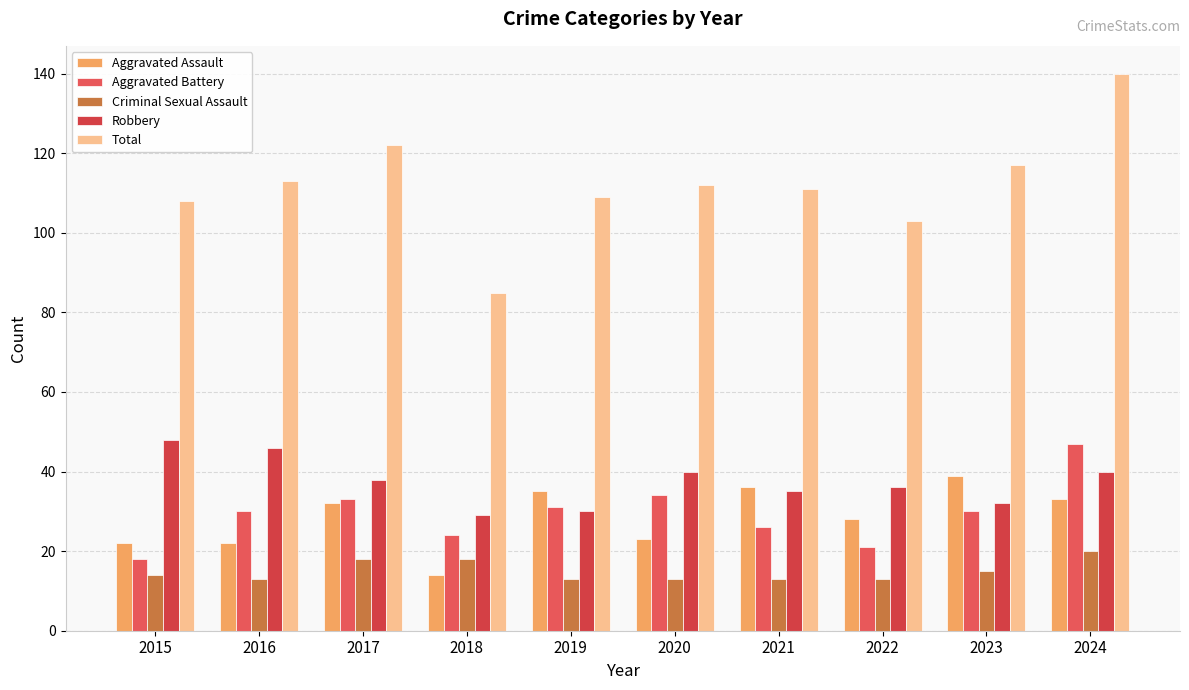

Reading left to right, extract all data points from this chart.

Aggravated Assault: 22	22	32	14	35	23	36	28	39	33
Aggravated Battery: 18	30	33	24	31	34	26	21	30	47
Criminal Sexual Assault: 14	13	18	18	13	13	13	13	15	20
Robbery: 48	46	38	29	30	40	35	36	32	40
Total: 108	113	122	85	109	112	111	103	117	140